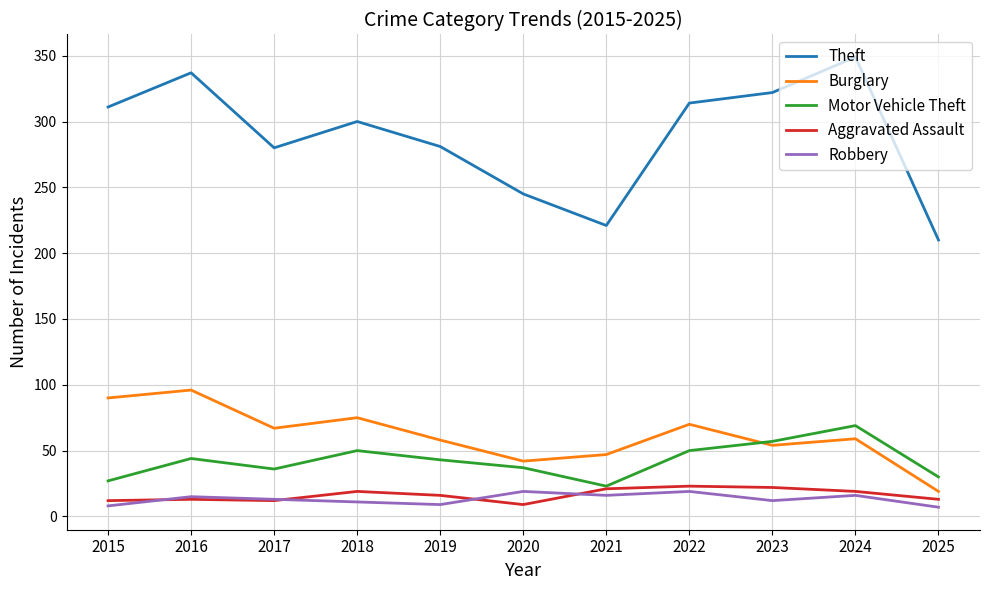

In Motor Vehicle Theft, how many points are lower than both neighbors (excluding endpoints)?

2